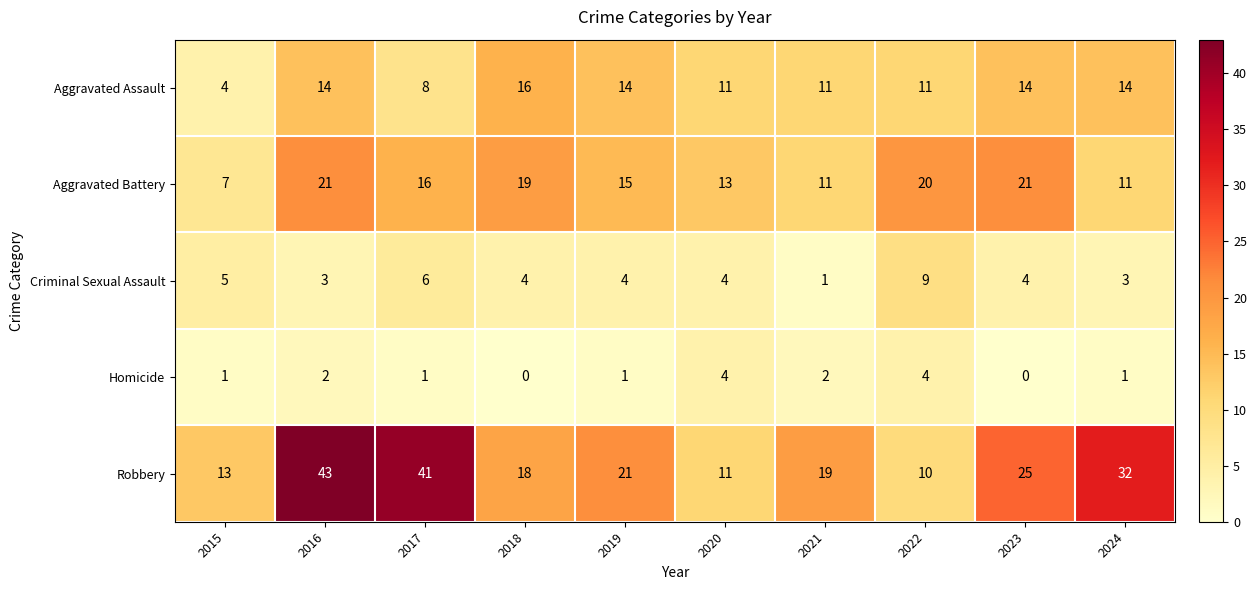

What value does the Aggravated Assault series have at 2016, to the nearest 5?

15